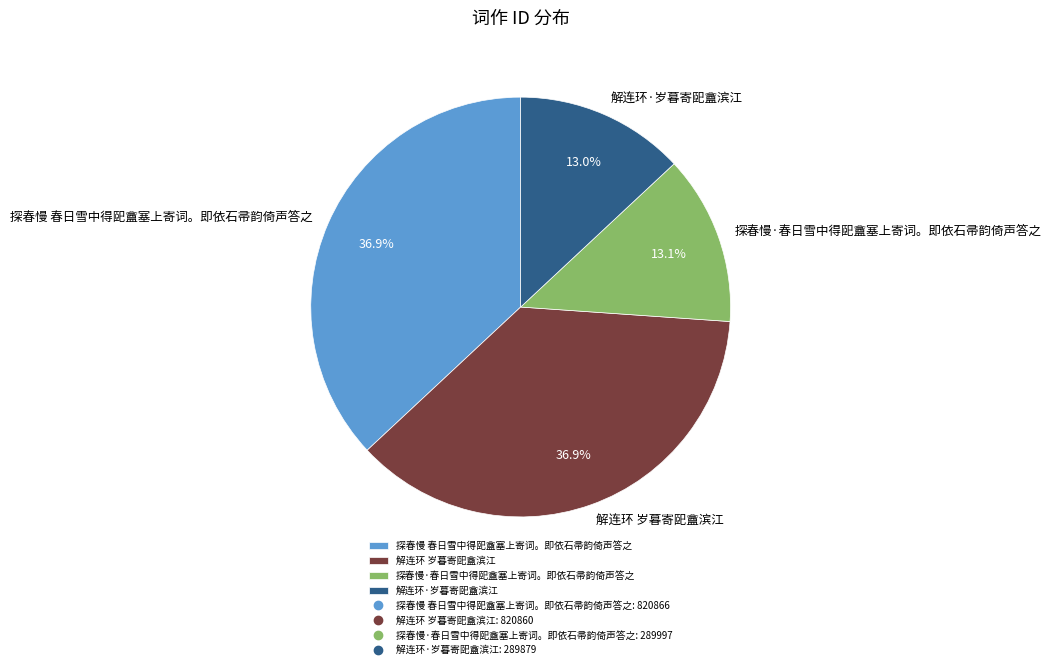

To the nearest percent, what is the combined percentage of 探春慢 春日雪中得巸盦塞上寄词。即依石帚韵倚声答之 and 解连环 岁暮寄巸盦滨江?

74%